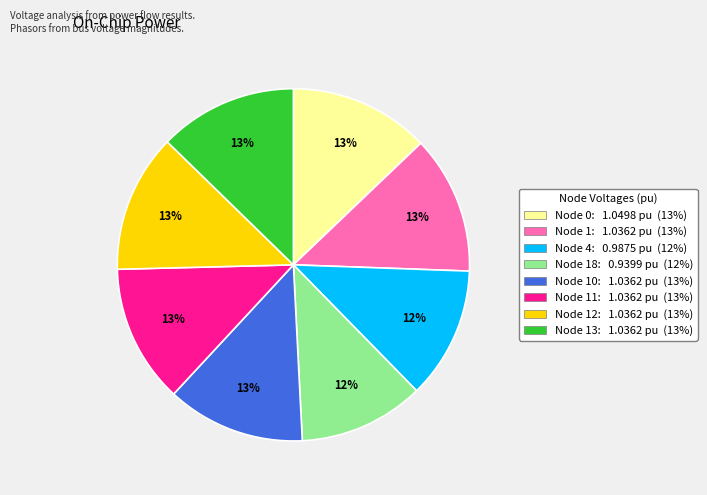

How many segments does this pie chart have?

8